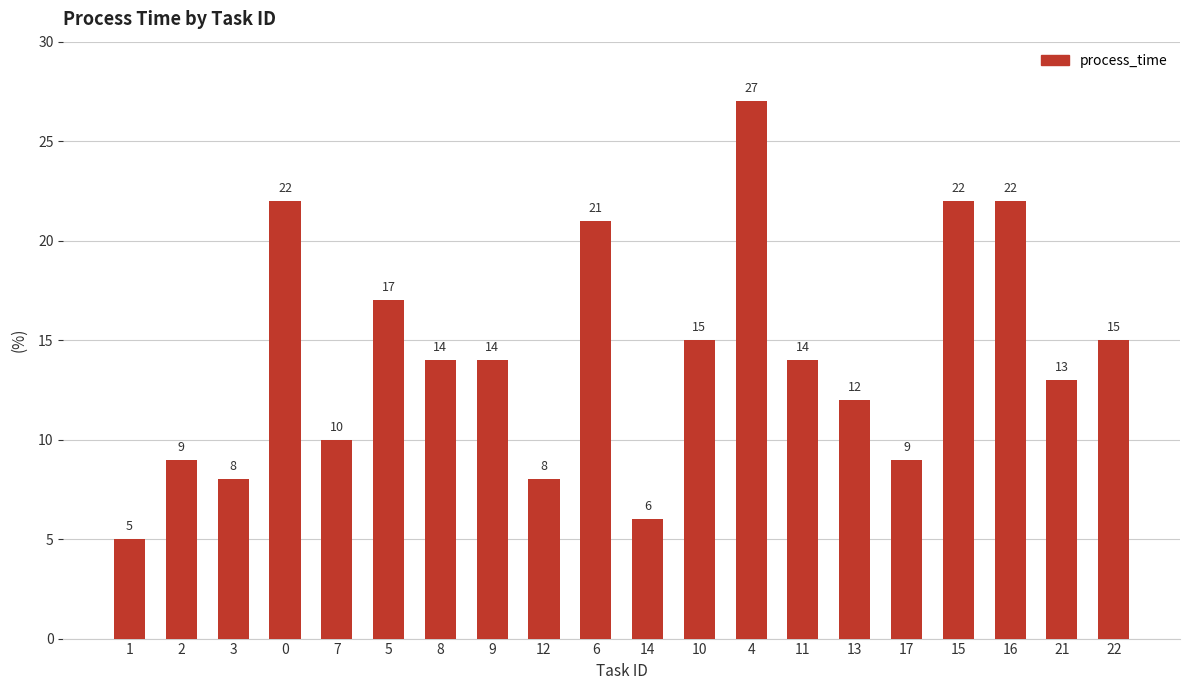

What is the label of the 9th bar from the right?

10